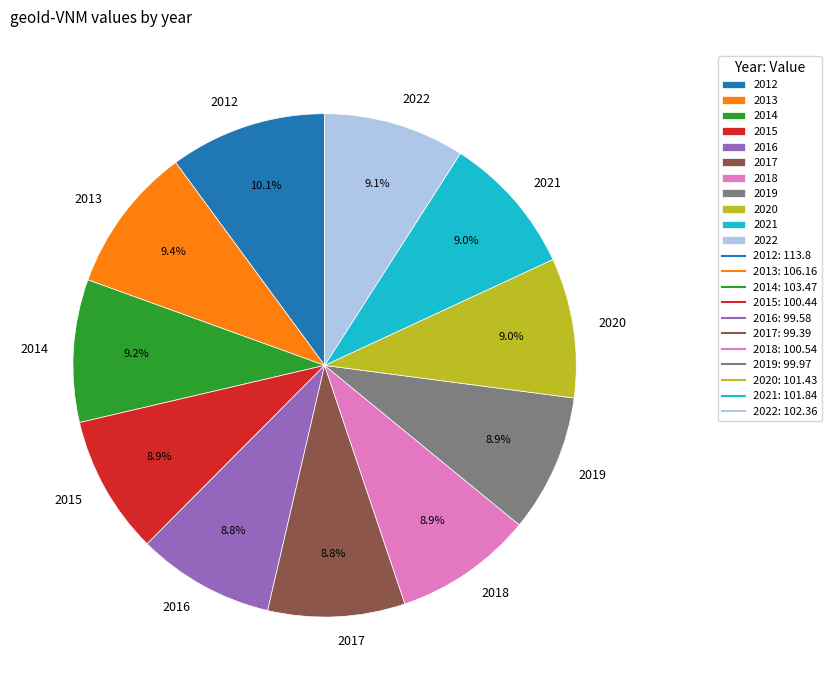

Count the number of slices in the pie.

11